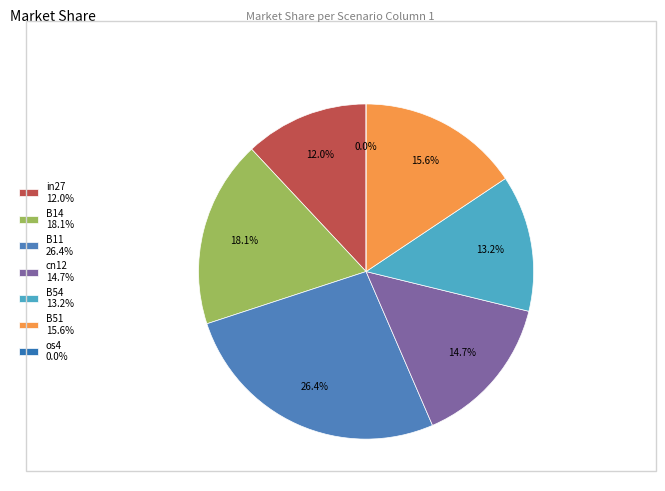

Is it true that B51 is 16% of the pie?

True